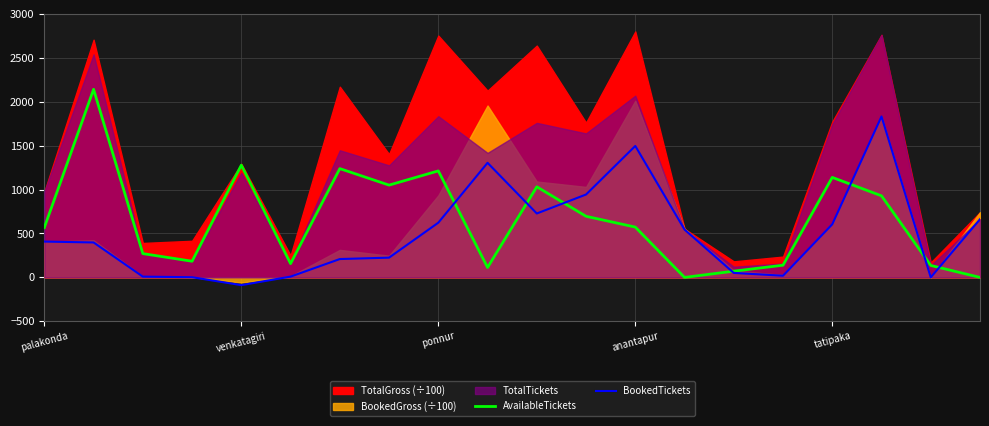

The AvailableTickets series shows 974 at anantapur. True or false?

False